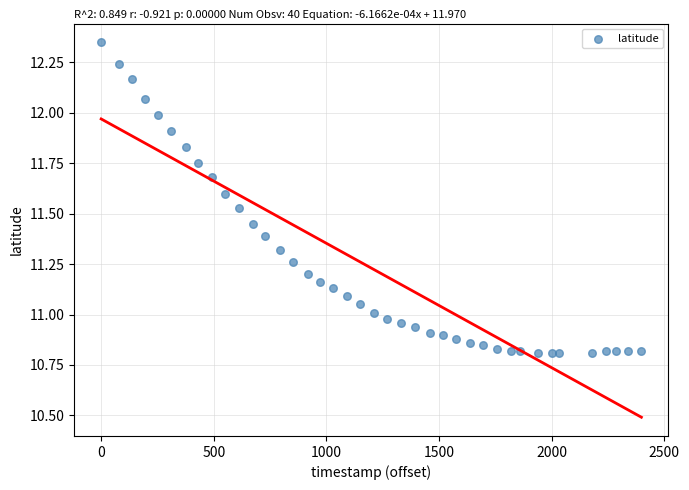

What is the range of Y values (max minus min)?

1.5